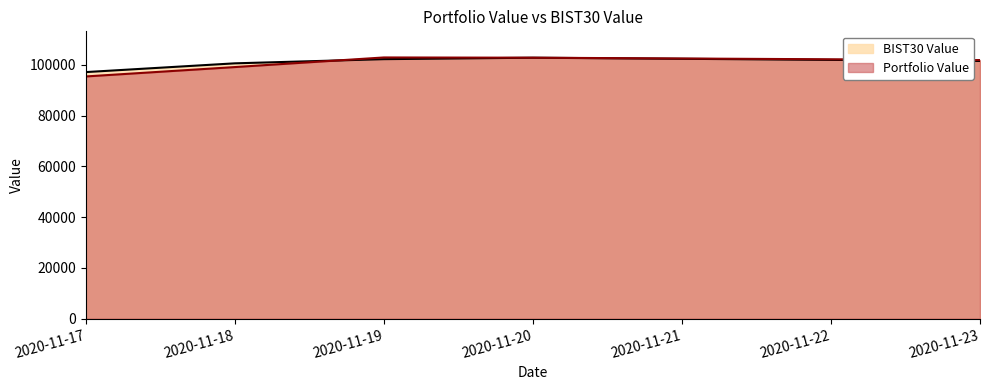

What is the highest value of the Portfolio Value series?

102907.9